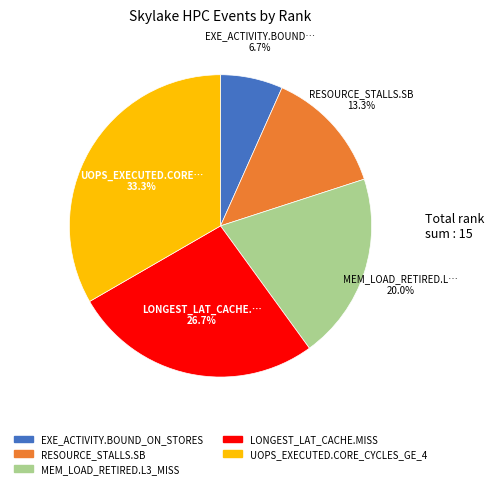

Is the sum of MEM_LOAD_RETIRED.L3_MISS and LONGEST_LAT_CACHE.MISS greater than half?

No